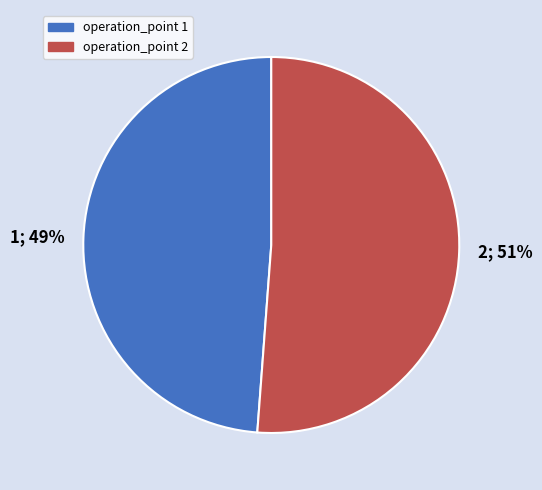

What is the smallest slice in the pie chart?

1